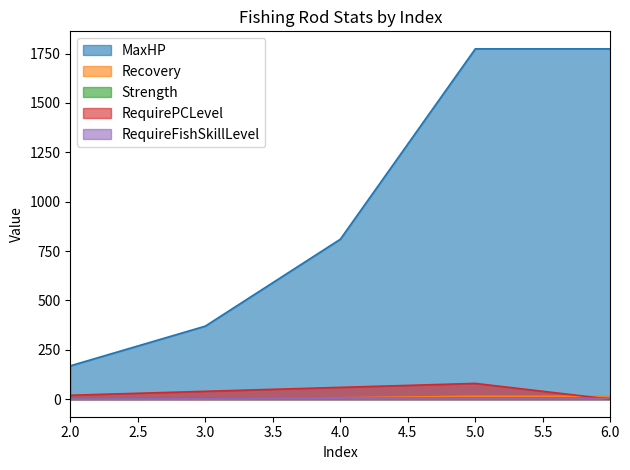

How many values in the MaxHP series are below 810?

2